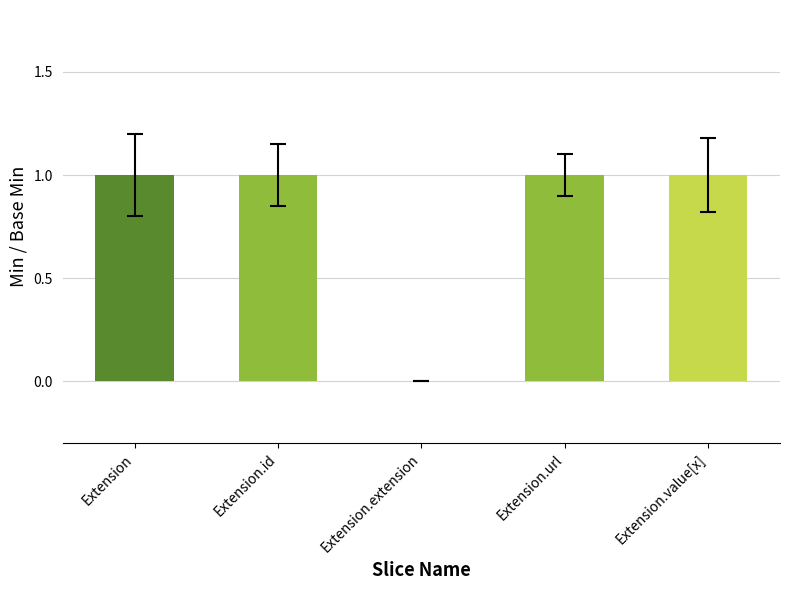

Does the chart contain stacked bars?

No